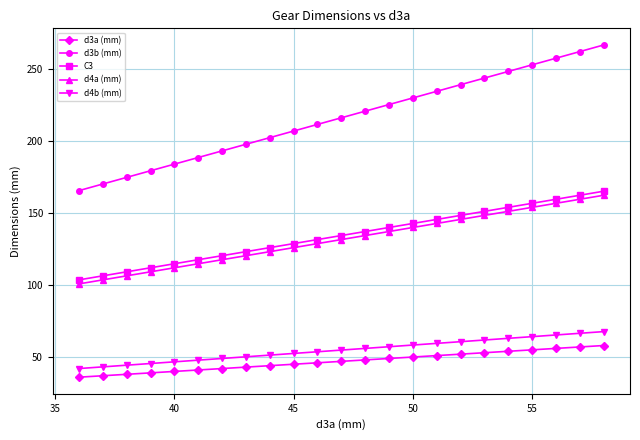

What is the value of the d3a (mm) point at the 3rd from the left?

38.0